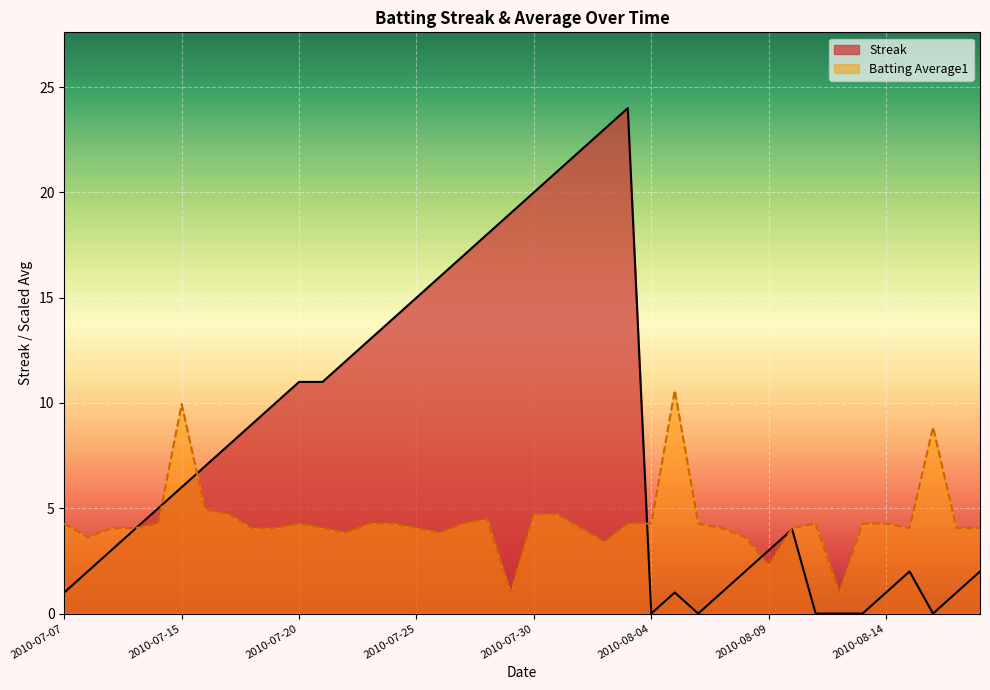

At which label does Batting Average1 first exceed 4?

2010-07-07